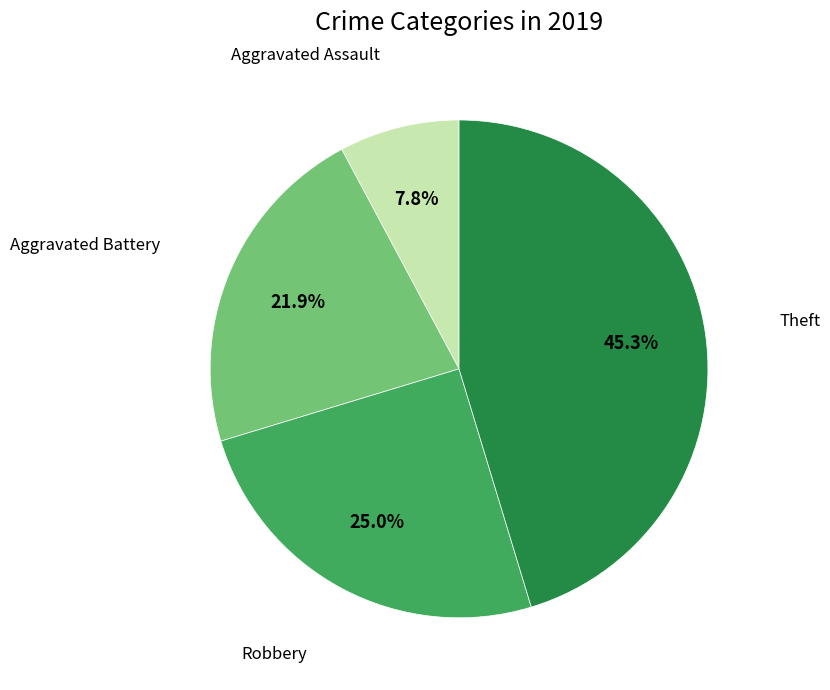

Does any single category account for the majority?

No